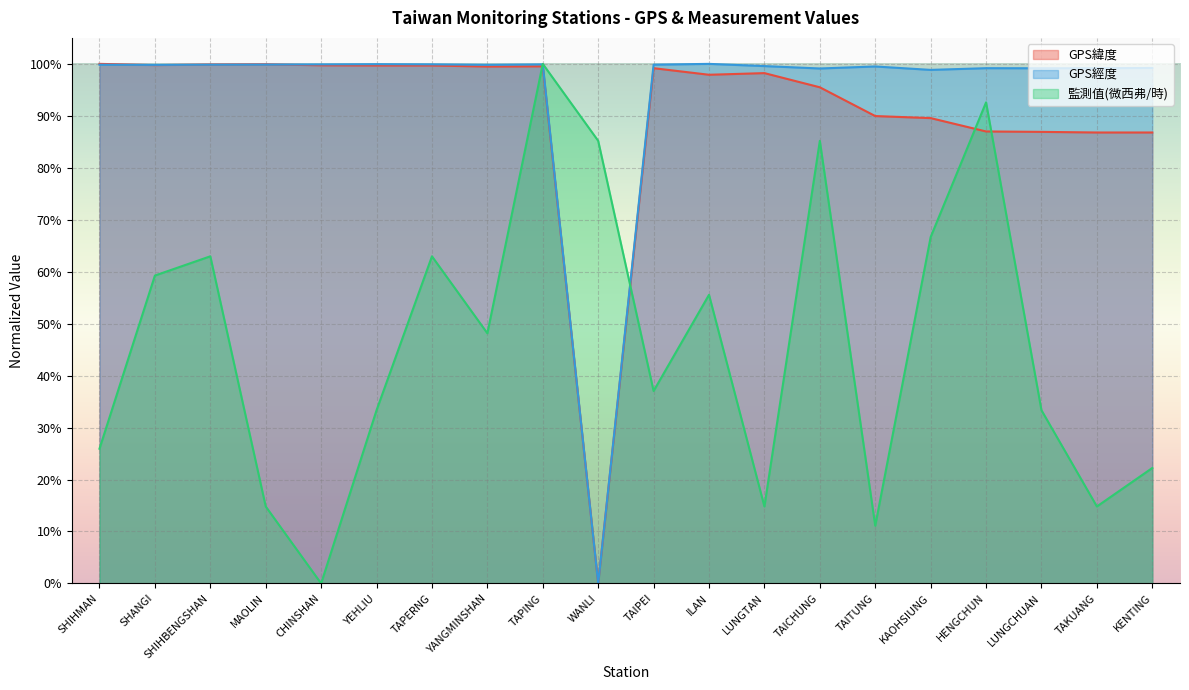

In GPS緯度, how many points are higher than both neighbors (excluding endpoints)?

4